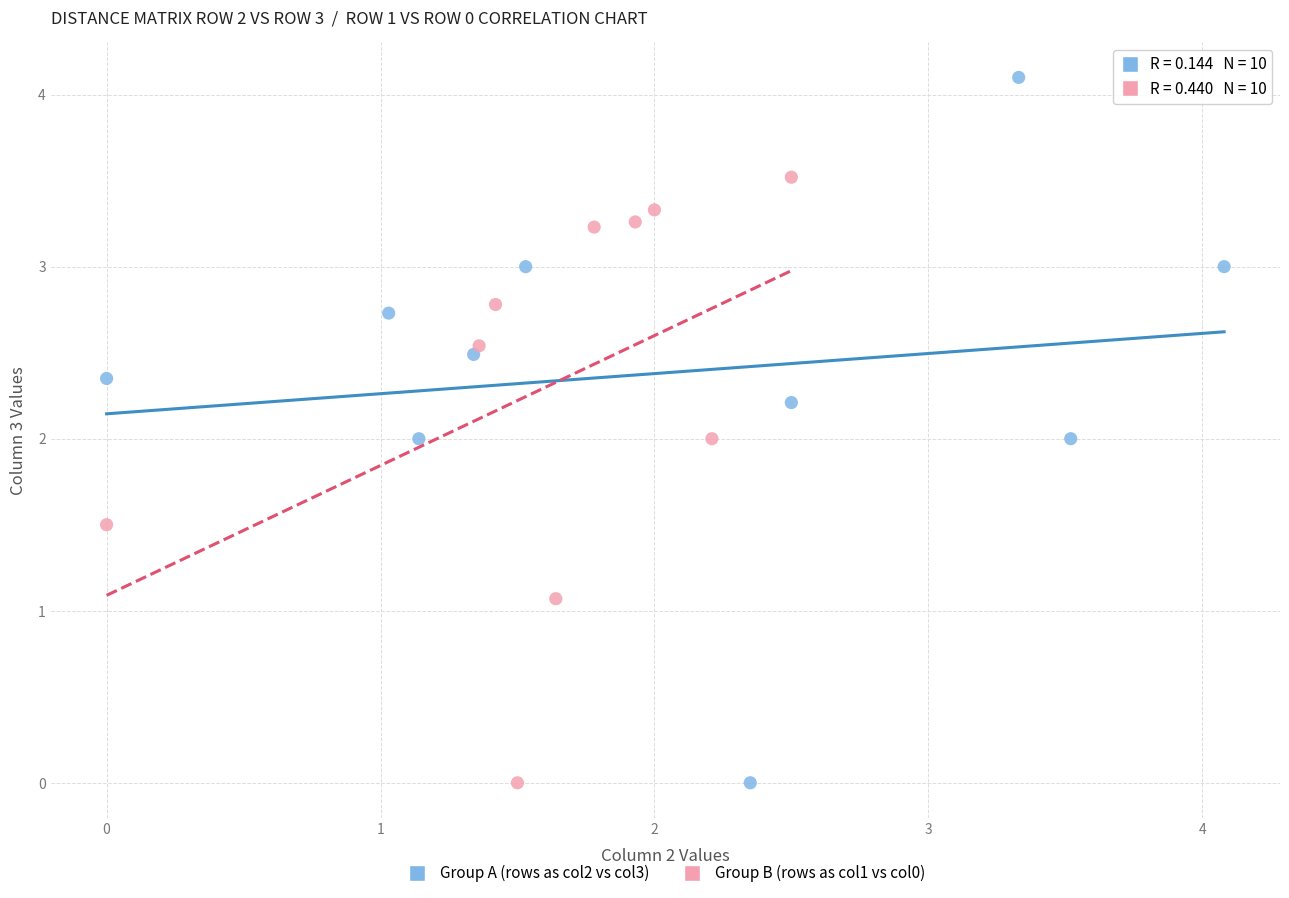

Which series reaches the maximum Y coordinate?

Group A (rows as col2 vs col3)